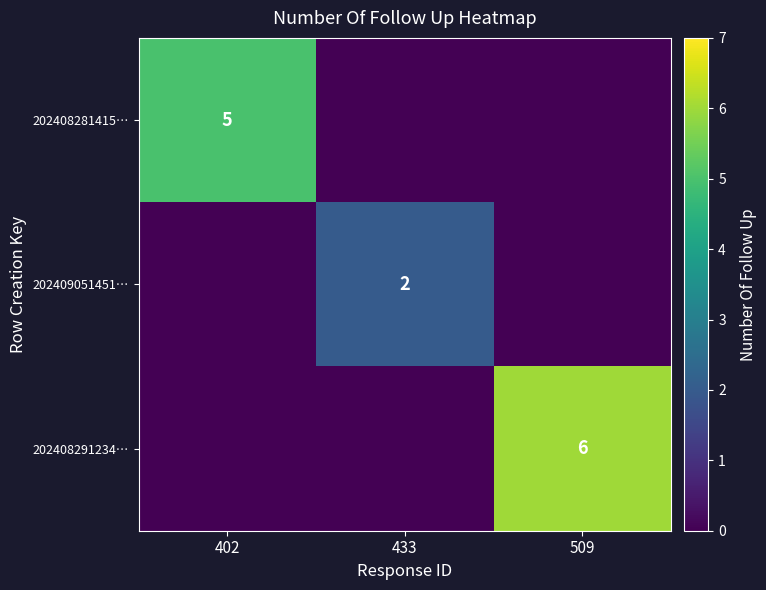

What is the spread (max minus min) of values at 433?

2